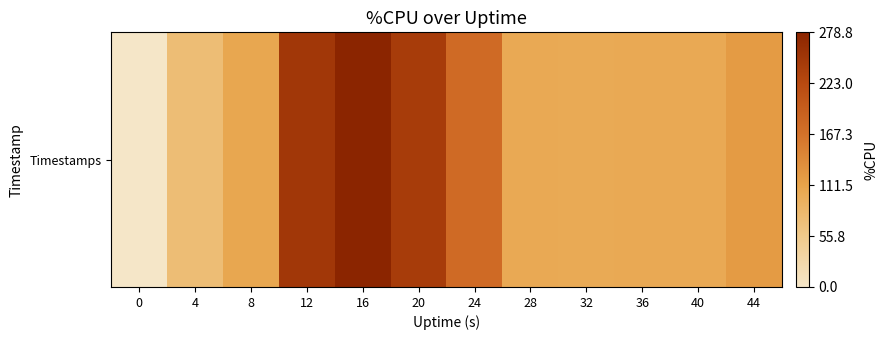

Count the number of categories in the chart.

12